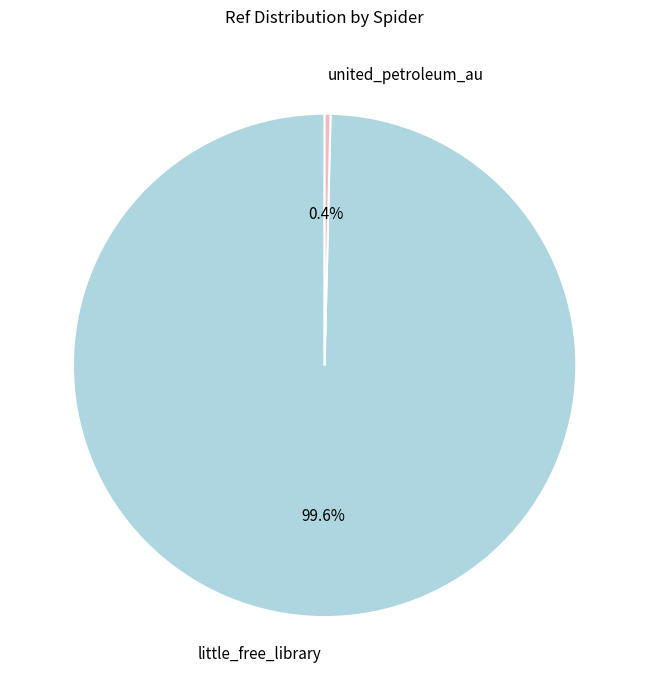

What is the ratio of the value at little_free_library to the value at united_petroleum_au?

263.9